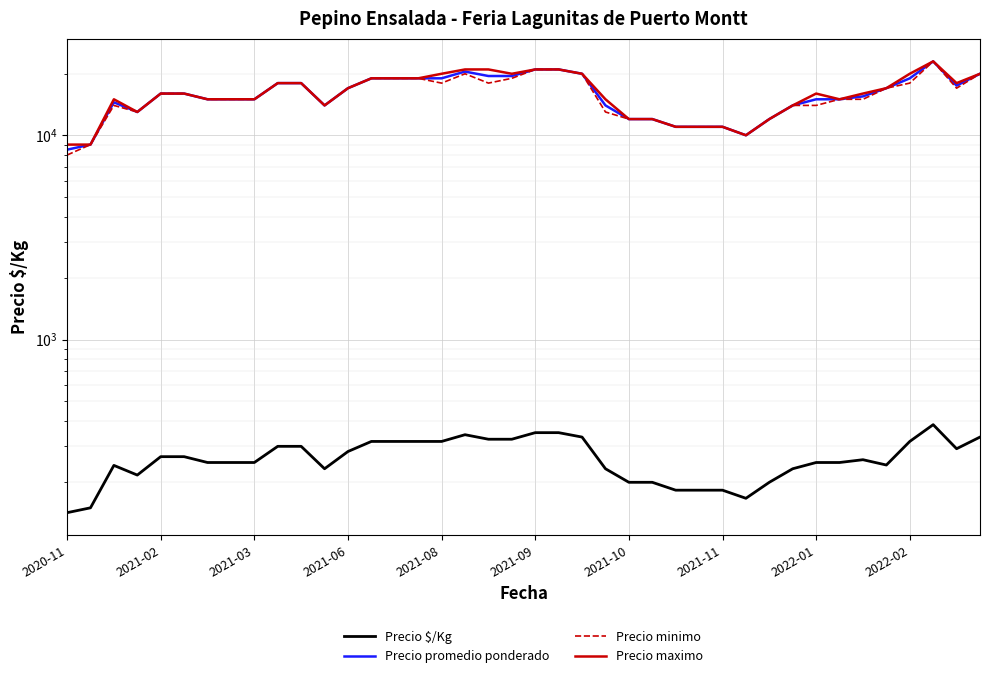

What is the value of the Precio promedio ponderado point at the 2nd from the left?

9000